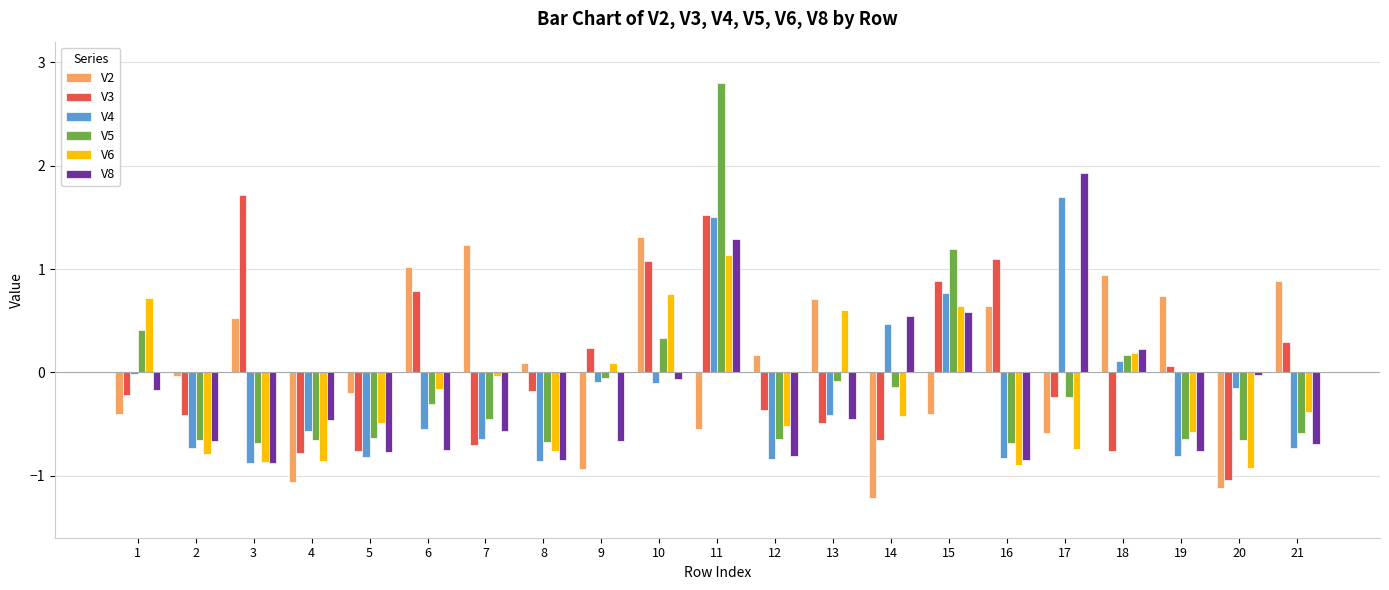

What is the average value of the V2 series?

0.1